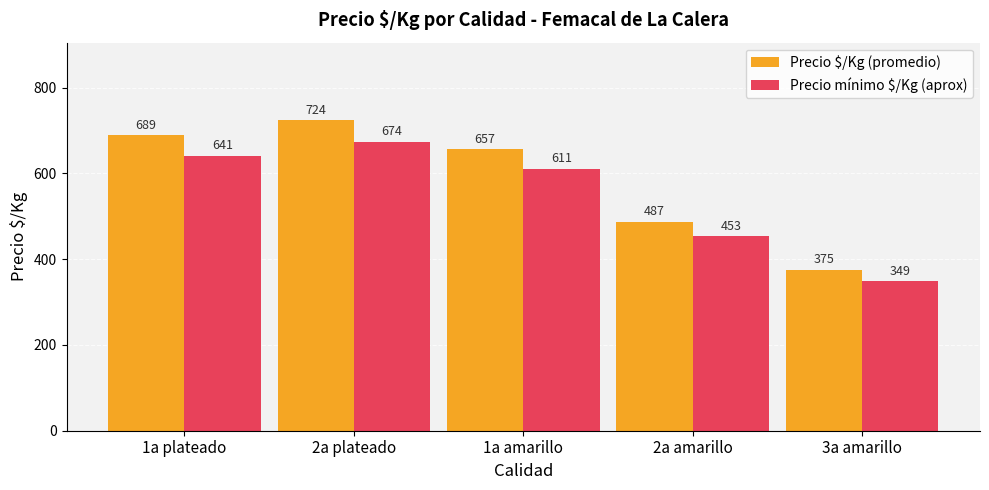

What is the sum of all Precio $/Kg (promedio) values?

2932